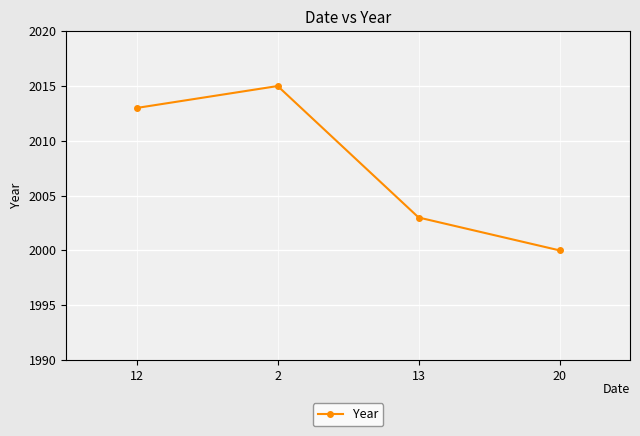

What is the ratio of the value at 13 to the value at 20?

1.0